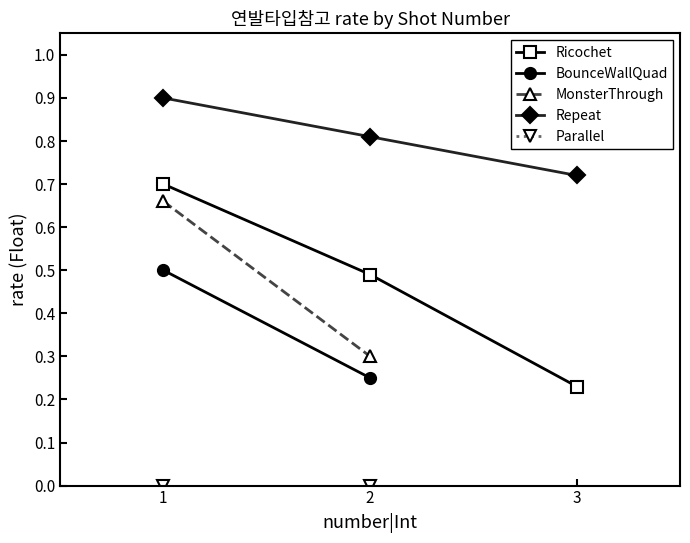

What is the value of the Repeat point at the 1st from the left?

0.9